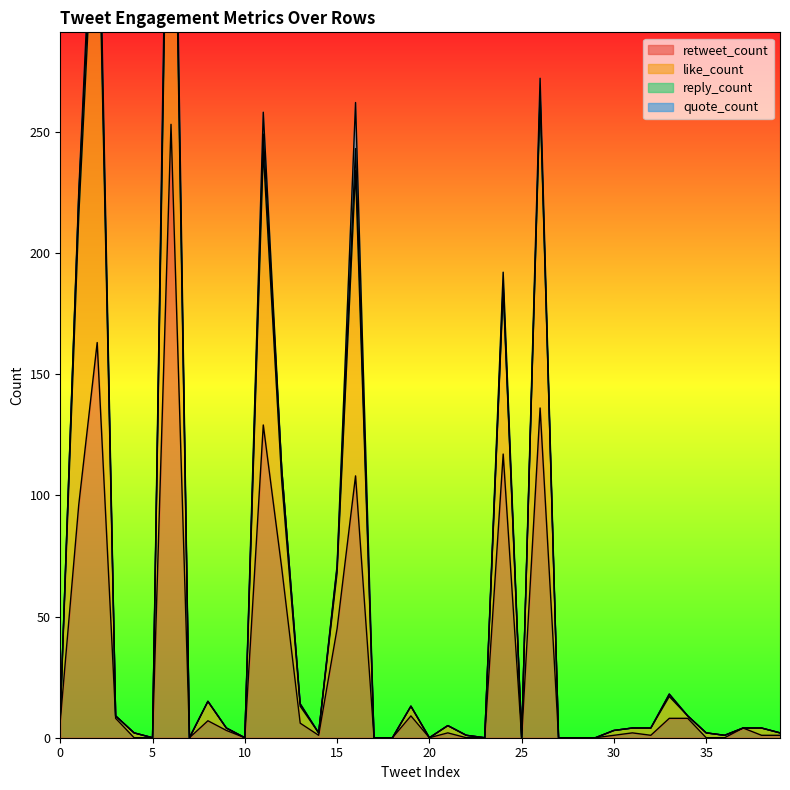

In retweet_count, how many points are lower than both neighbors (excluding endpoints)?

6